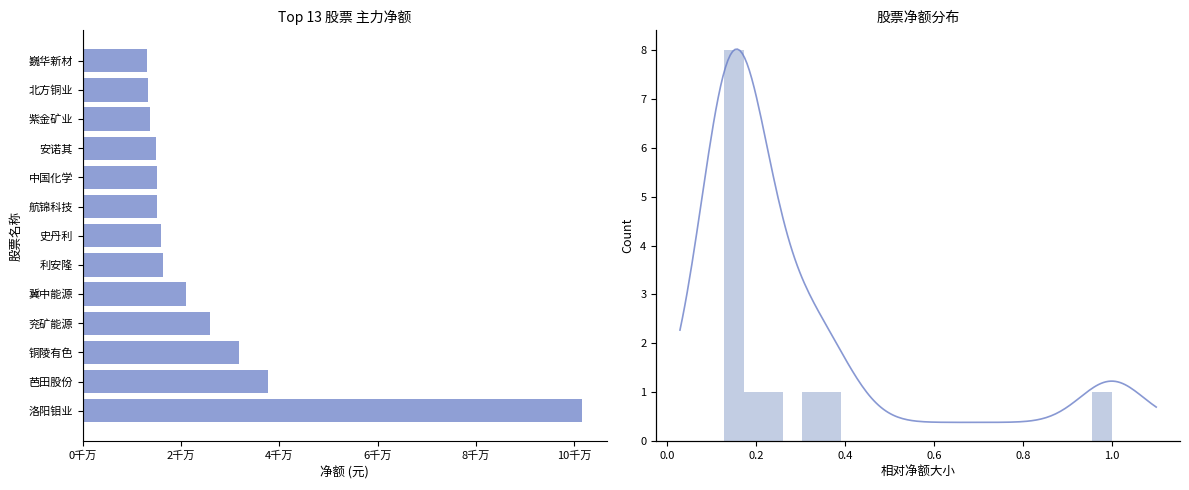

The chart shows a value of 16380253 at 利安隆. True or false?

True